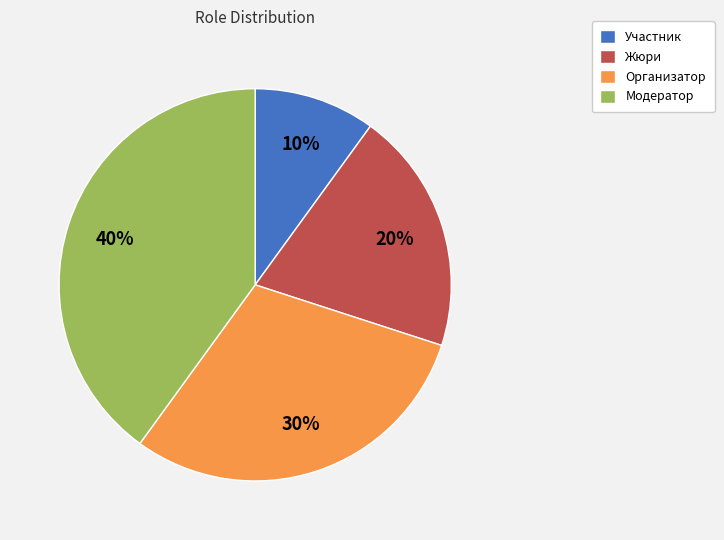

What is the largest slice in the pie chart?

Модератор